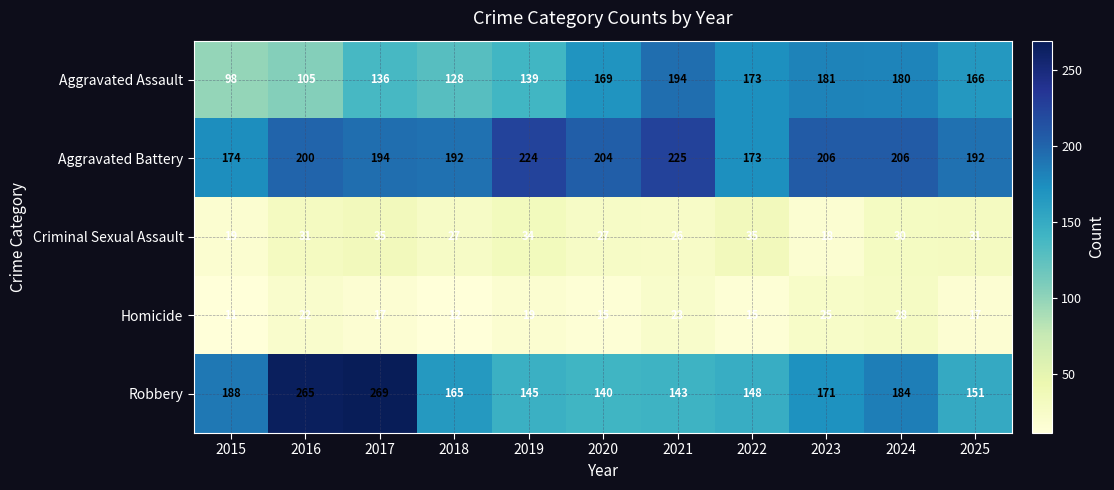

Which label corresponds to the smallest value in the chart?

2015